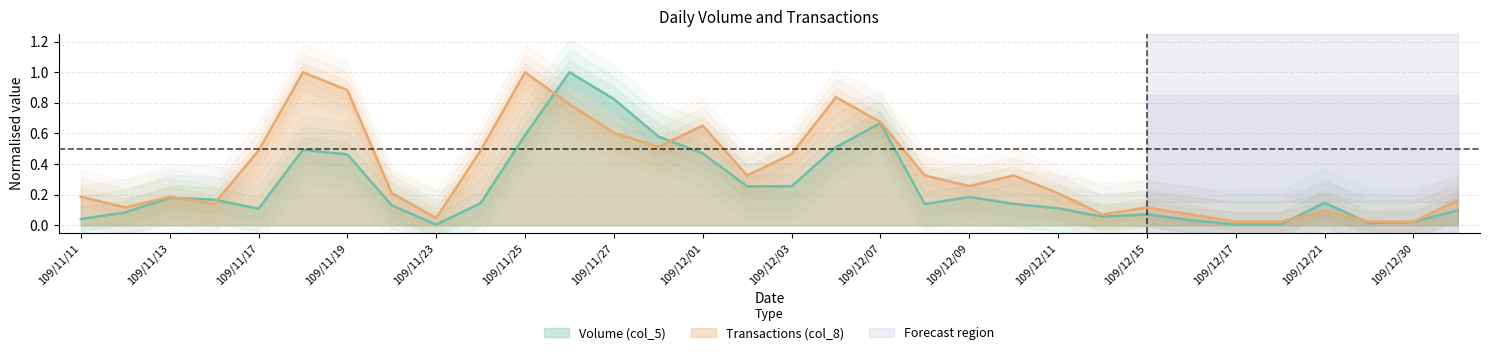

Reading left to right, list all the values displayed in this chart.

Volume (col_5): 0.0	0.1	0.2	0.2	0.1	0.5	0.5	0.1	0.0	0.1	0.6	1.0	0.8	0.6	0.5	0.3	0.3	0.5	0.7	0.1	0.2	0.1	0.1	0.1	0.1	0.0	0.0	0.0	0.1	0.0	0.0	0.1
Transactions (col_8): 0.2	0.1	0.2	0.1	0.5	1.0	0.9	0.2	0.0	0.5	1.0	0.8	0.6	0.5	0.7	0.3	0.5	0.8	0.7	0.3	0.3	0.3	0.2	0.1	0.1	0.1	0.0	0.0	0.1	0.0	0.0	0.2